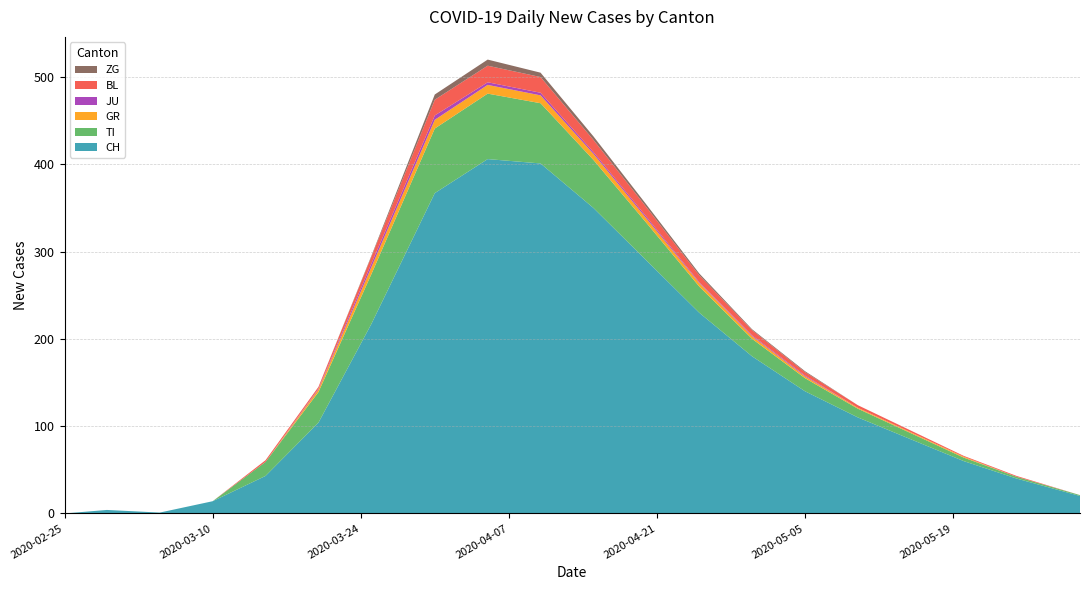

Reading left to right, list all the values displayed in this chart.

CH: 2020-02-25=0	2020-02-29=4	2020-03-05=1	2020-03-10=14	2020-03-15=43	2020-03-20=104	2020-03-25=217	2020-03-31=367	2020-04-05=406	2020-04-10=401	2020-04-15=350	2020-04-20=290	2020-04-25=230	2020-04-30=180	2020-05-05=140	2020-05-10=110	2020-05-15=85	2020-05-20=60	2020-05-25=40	2020-05-31=20
TI: 2020-02-25=0	2020-02-29=0	2020-03-05=0	2020-03-10=0	2020-03-15=16	2020-03-20=35	2020-03-25=57	2020-03-31=74	2020-04-05=75	2020-04-10=69	2020-04-15=55	2020-04-20=43	2020-04-25=30	2020-04-30=20	2020-05-05=15	2020-05-10=10	2020-05-15=7	2020-05-20=4	2020-05-25=2	2020-05-31=1
GR: 2020-02-25=0	2020-02-29=0	2020-03-05=0	2020-03-10=0	2020-03-15=0	2020-03-20=3	2020-03-25=8	2020-03-31=10	2020-04-05=10	2020-04-10=9	2020-04-15=7	2020-04-20=5	2020-04-25=4	2020-04-30=3	2020-05-05=2	2020-05-10=1	2020-05-15=1	2020-05-20=1	2020-05-25=0	2020-05-31=0
JU: 2020-02-25=0	2020-02-29=0	2020-03-05=0	2020-03-10=0	2020-03-15=0	2020-03-20=1	2020-03-25=4	2020-03-31=5	2020-04-05=3	2020-04-10=3	2020-04-15=2	2020-04-20=2	2020-04-25=1	2020-04-30=1	2020-05-05=1	2020-05-10=0	2020-05-15=0	2020-05-20=0	2020-05-25=0	2020-05-31=0
BL: 2020-02-25=0	2020-02-29=0	2020-03-05=0	2020-03-10=0	2020-03-15=2	2020-03-20=2	2020-03-25=8	2020-03-31=18	2020-04-05=19	2020-04-10=18	2020-04-15=14	2020-04-20=11	2020-04-25=8	2020-04-30=6	2020-05-05=4	2020-05-10=3	2020-05-15=2	2020-05-20=1	2020-05-25=1	2020-05-31=0
ZG: 2020-02-25=0	2020-02-29=0	2020-03-05=0	2020-03-10=0	2020-03-15=0	2020-03-20=0	2020-03-25=1	2020-03-31=6	2020-04-05=7	2020-04-10=5	2020-04-15=4	2020-04-20=3	2020-04-25=2	2020-04-30=1	2020-05-05=1	2020-05-10=0	2020-05-15=0	2020-05-20=0	2020-05-25=0	2020-05-31=0